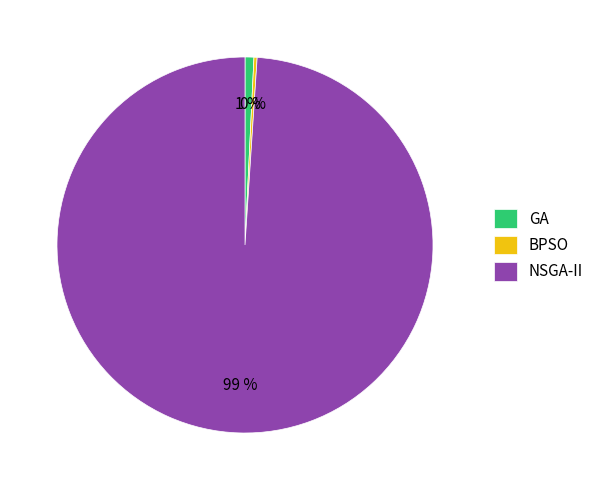

Which category has the biggest portion of the pie?

NSGA-II